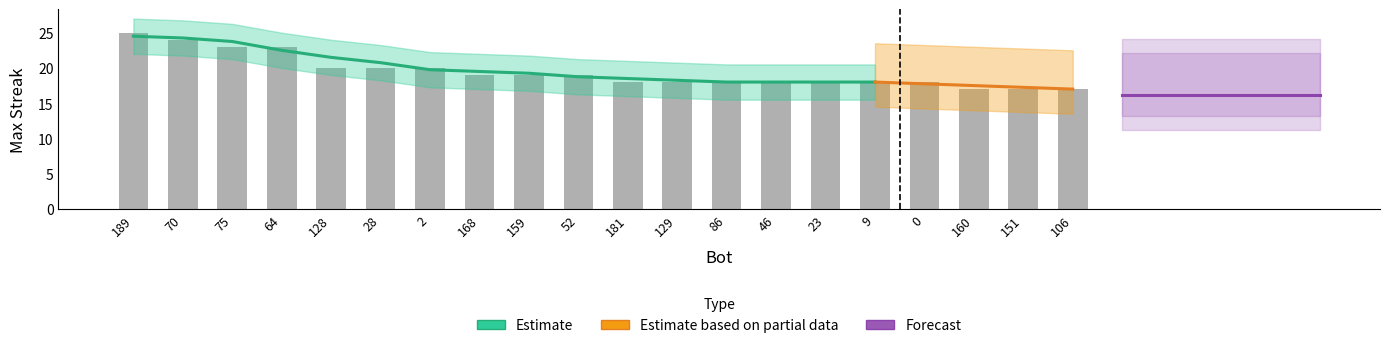

Reading right to left, list all the values displayed in this chart.

17	17	17	18	18	18	18	18	18	18	19	19	19	20	20	20	23	23	24	25